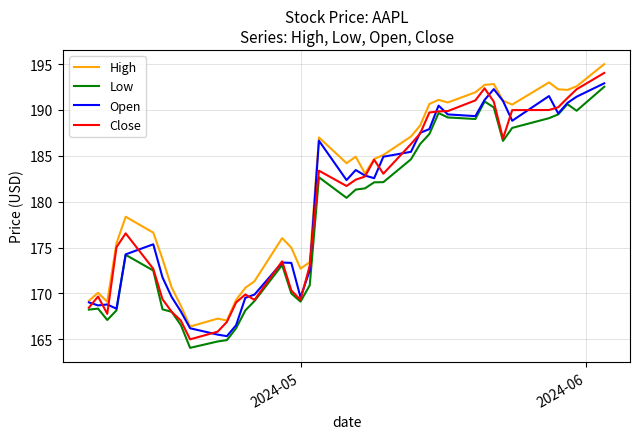

Which series has the largest total across all categories?

High